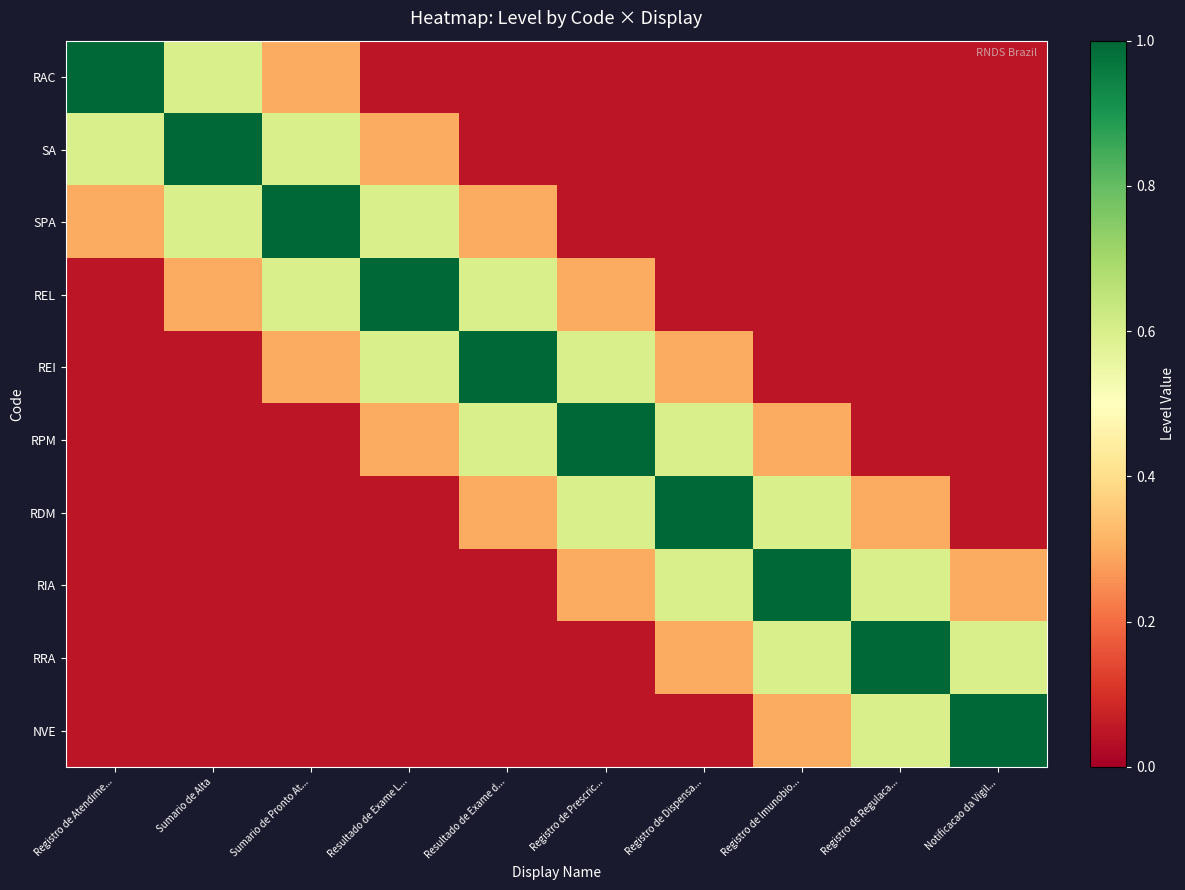

Which series has the largest range (max minus min)?

RAC